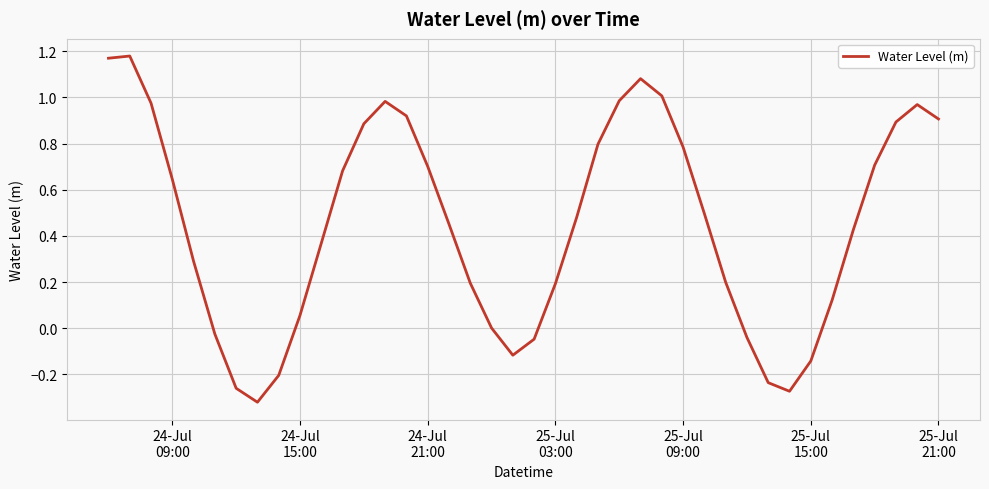

True or false: the data has more than 0 interior local peaks.

True